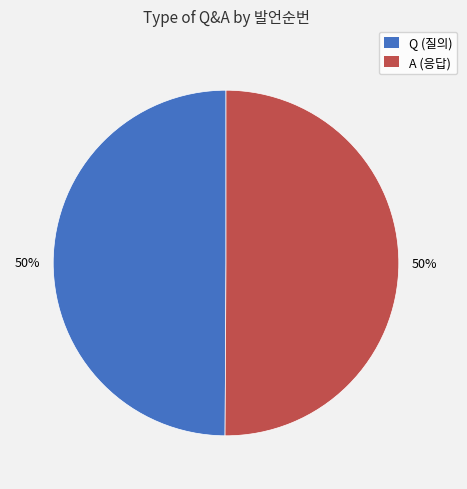

Is the sum of Q and A greater than half?

Yes